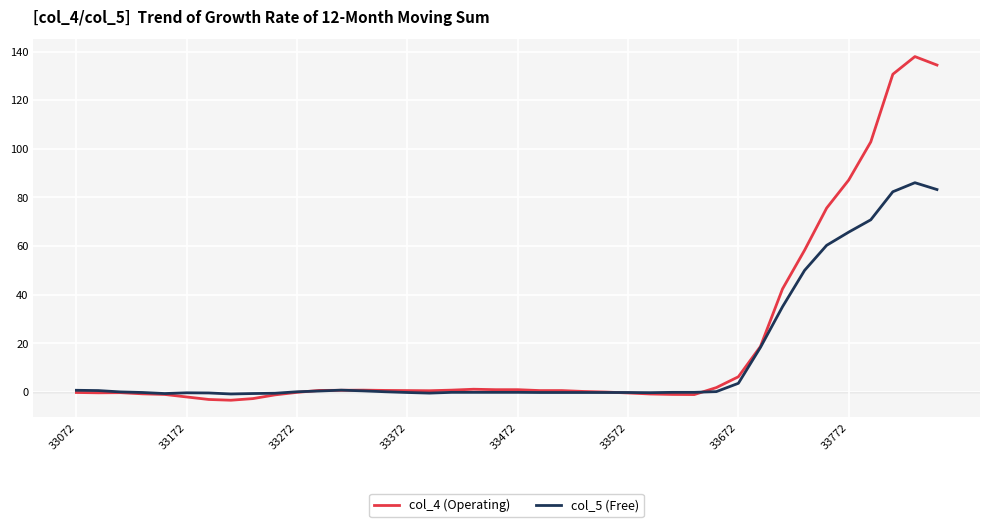

Which series has the largest range (max minus min)?

col_4 (Operating)